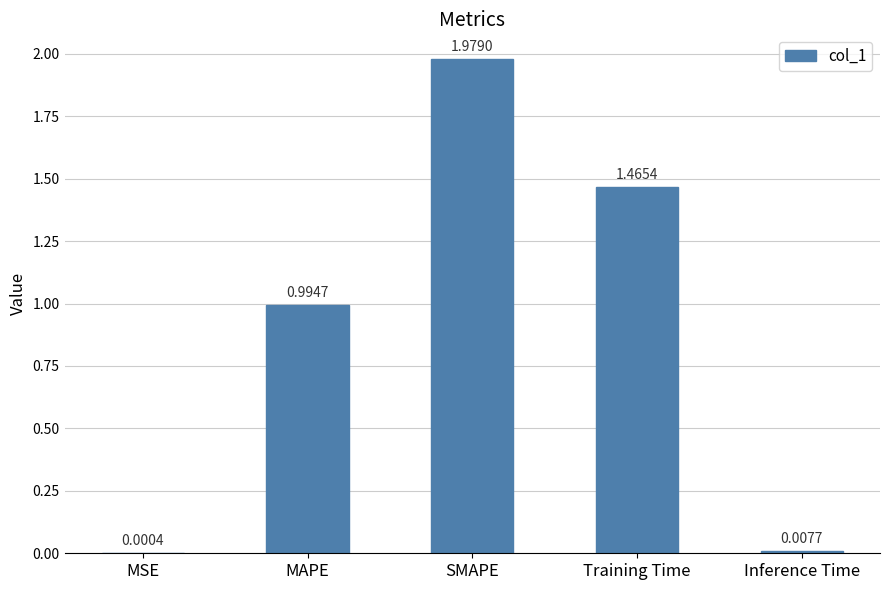

What is the sum of the values at SMAPE and Training Time?

3.4